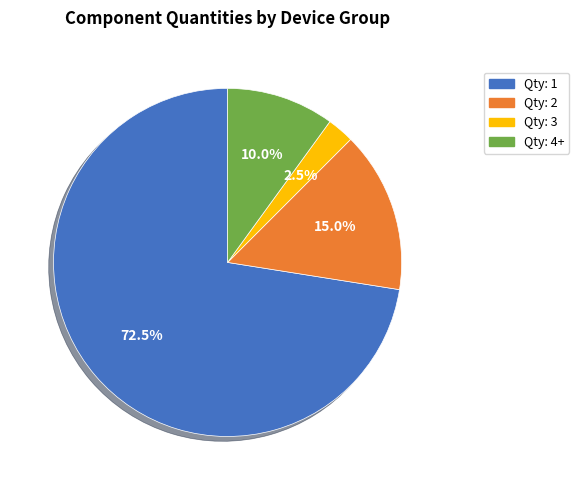

Is there any slice that represents more than half of the pie?

Yes